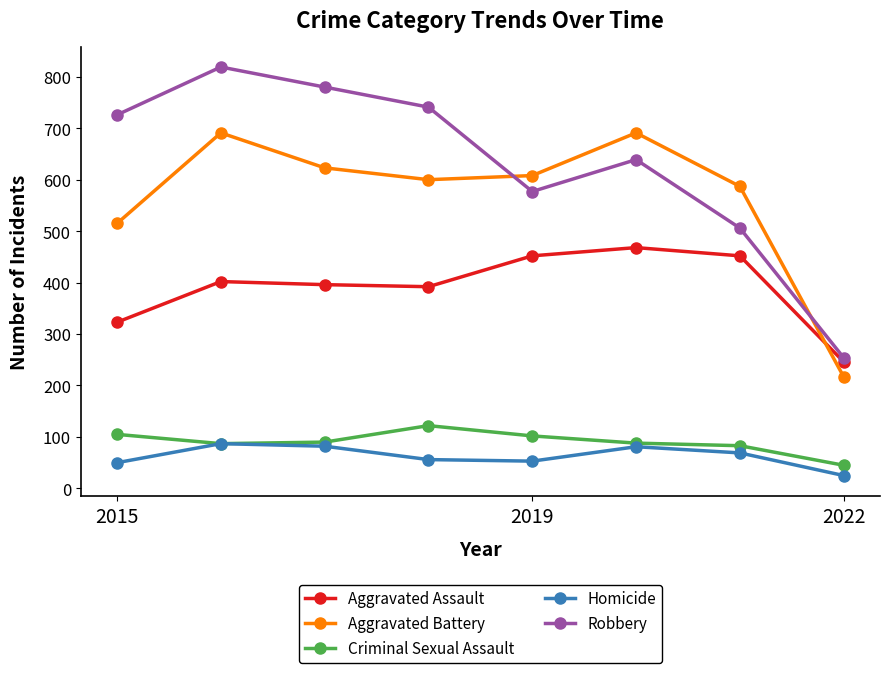

At how many categories does at least one series exceed 50?

8